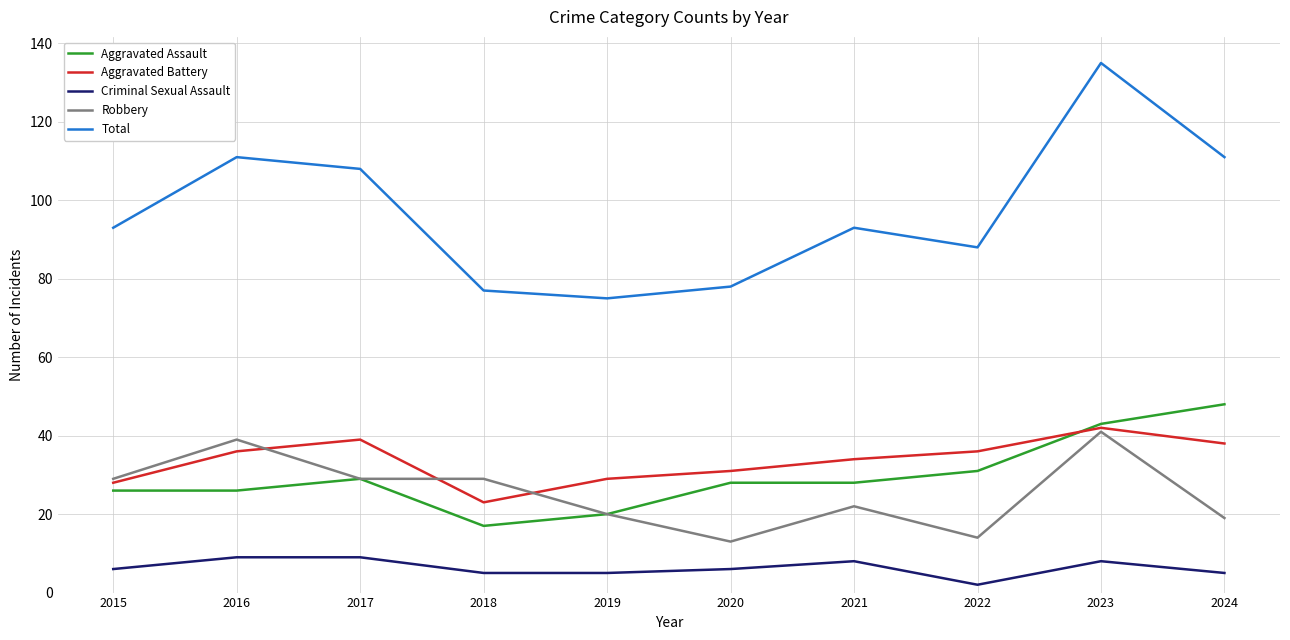

Does the chart have visible grid lines?

Yes